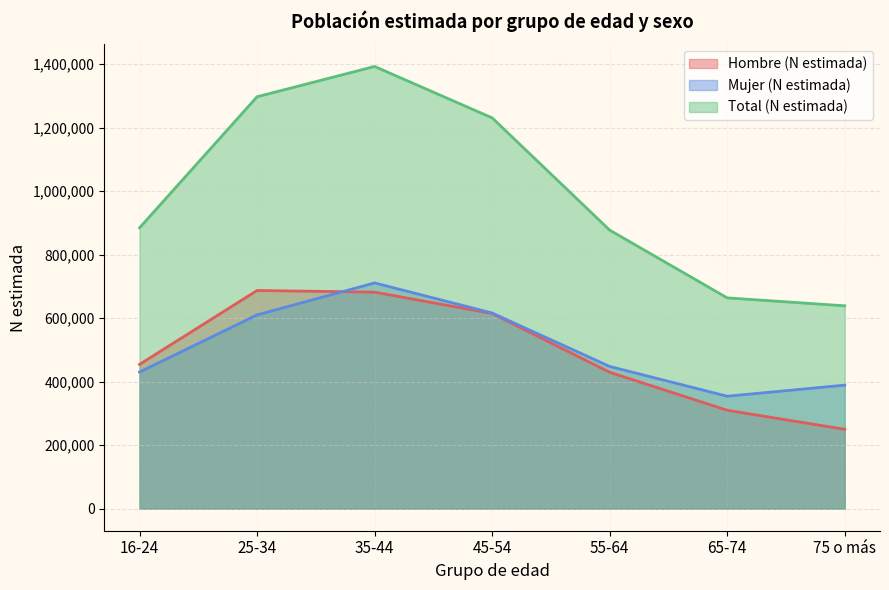

What is the spread (max minus min) of values at 35-44?

710849